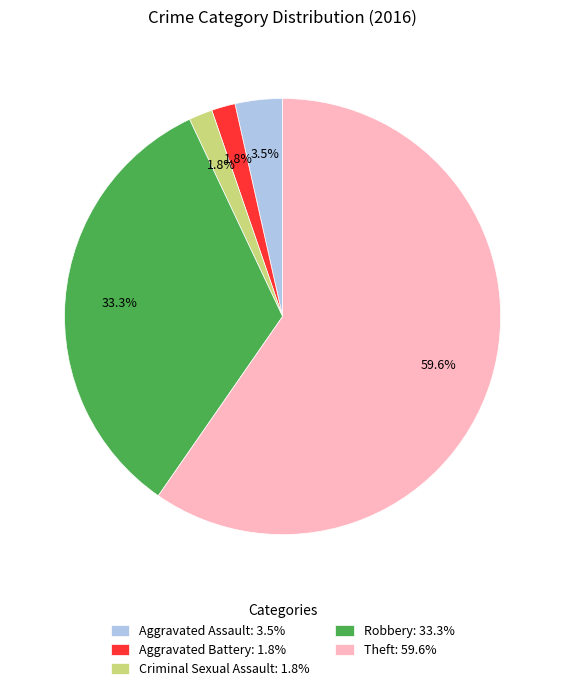

What portion of the pie excludes Aggravated Battery?

98.2%